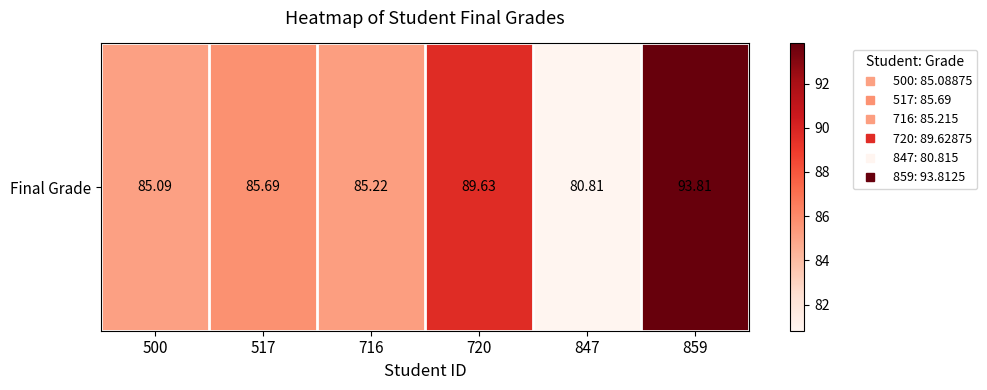

Reading right to left, list all the values displayed in this chart.

859=93.8	847=80.8	720=89.6	716=85.2	517=85.7	500=85.1